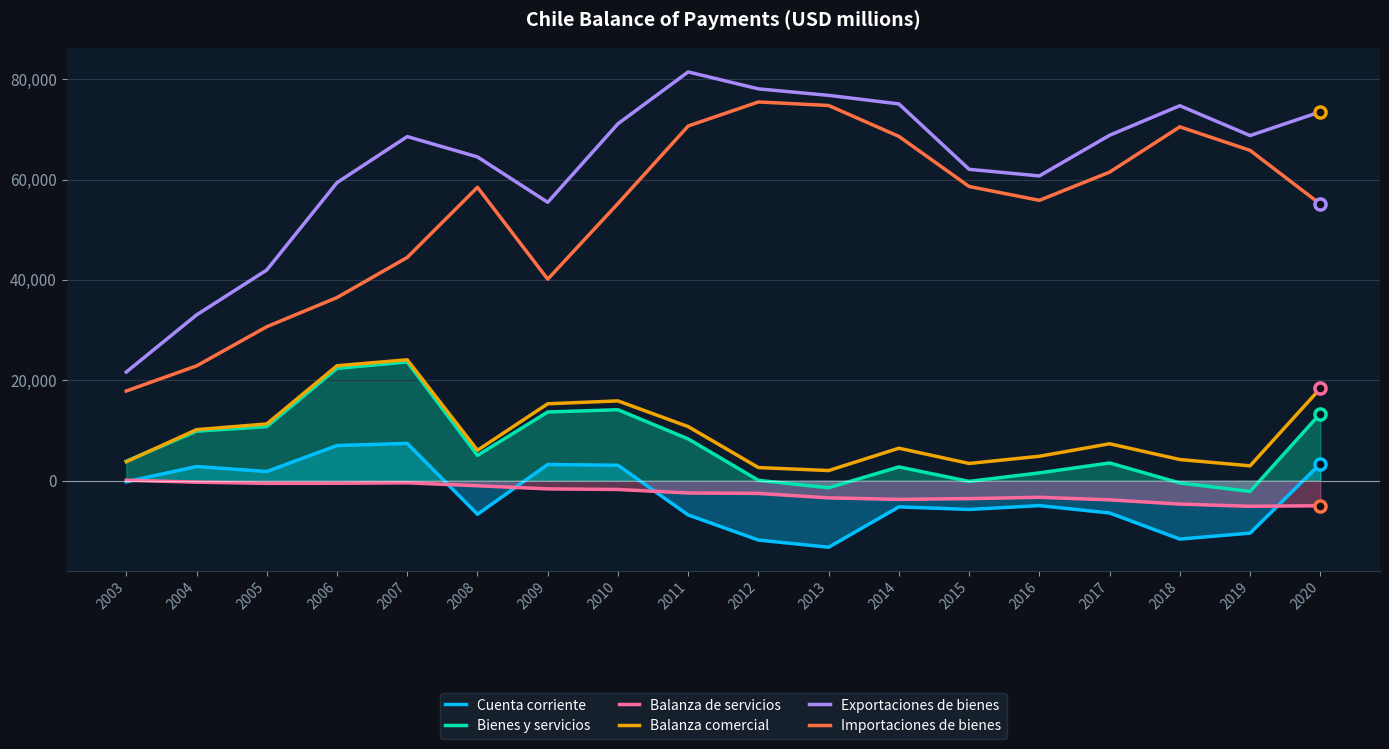

How many interior local peaks does the Balanza de servicios series have?

2